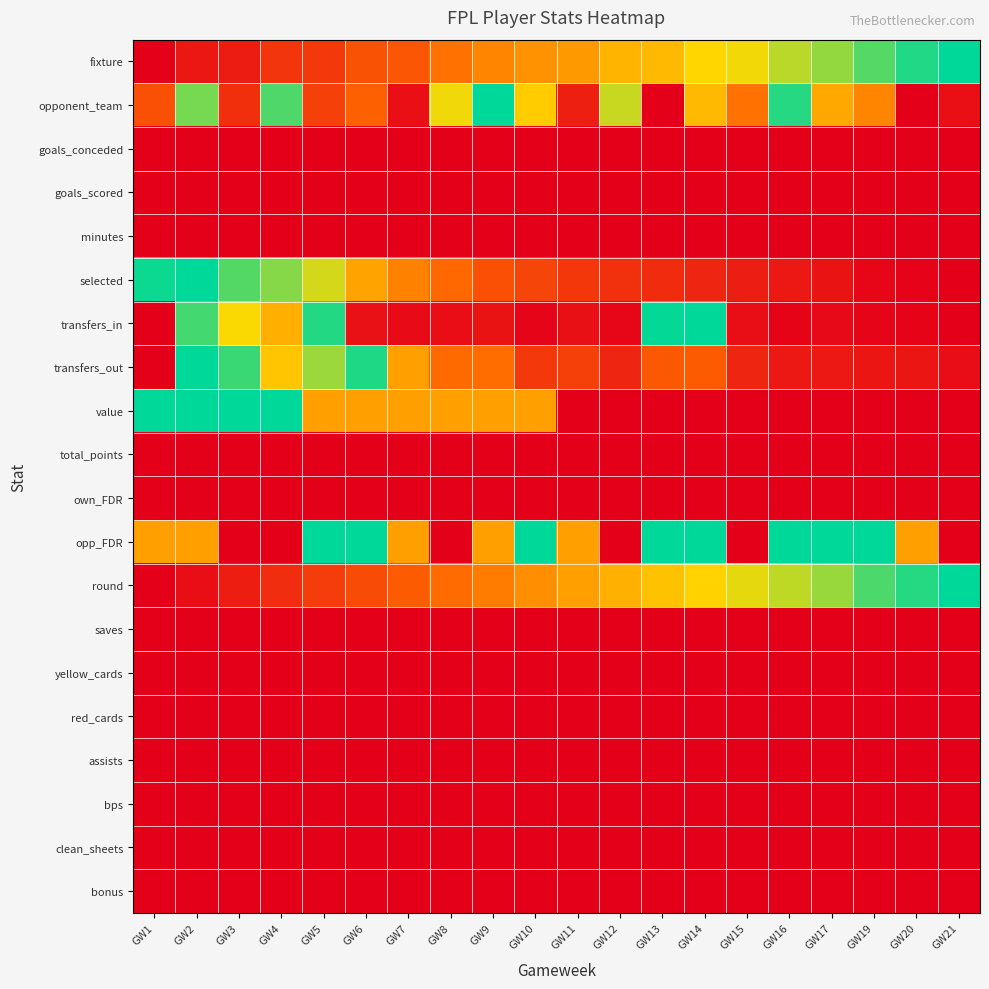

At which category is the sum across all series the highest?

GW2